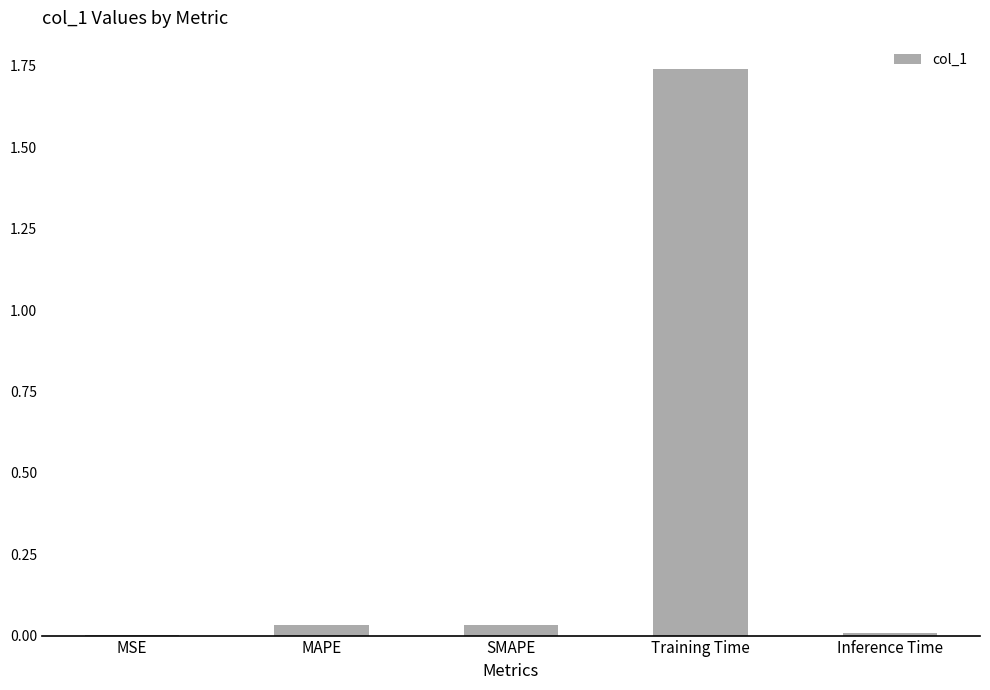

At which category does the chart reach its peak across all series?

Training Time